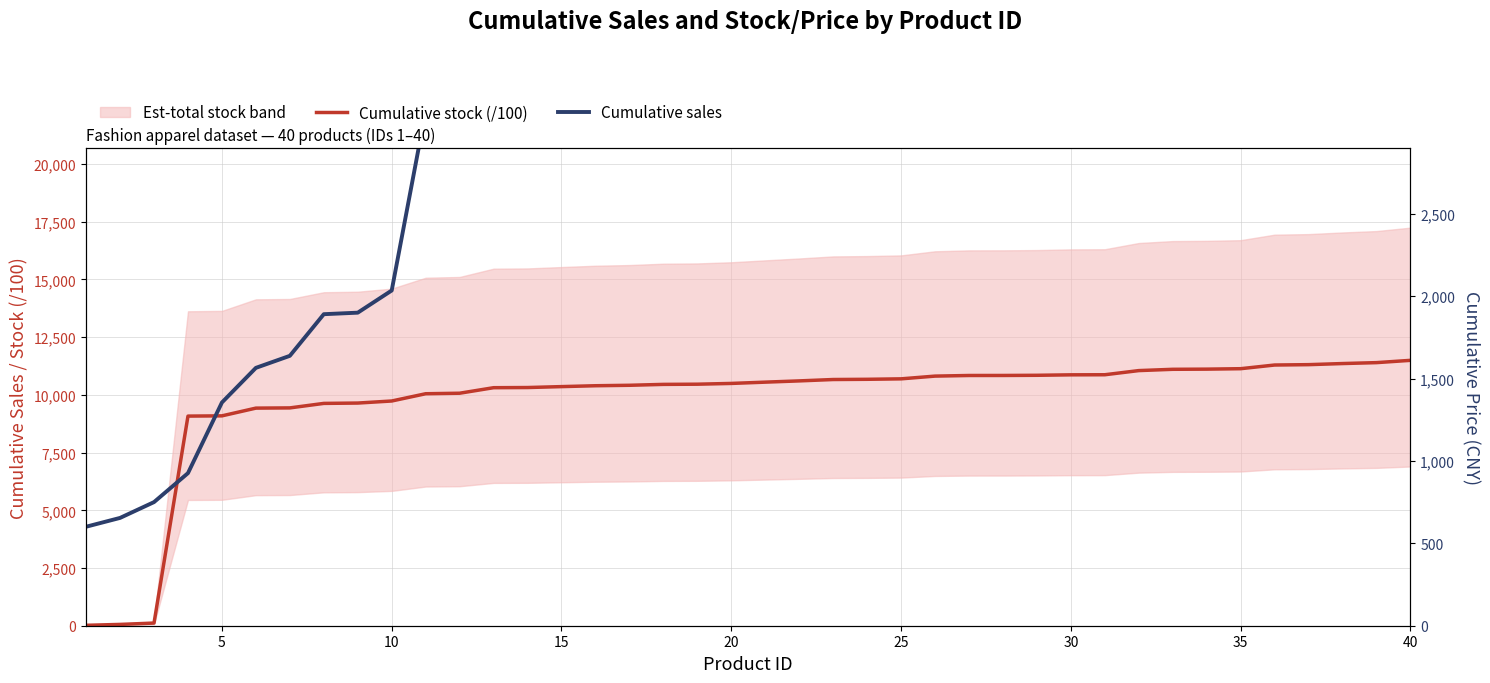

What is the smallest value displayed?

17.5